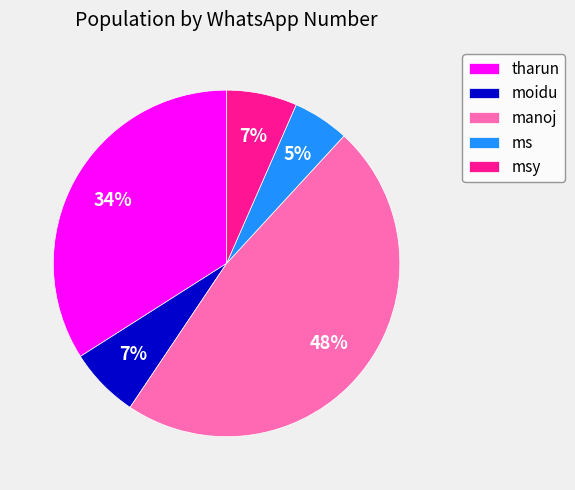

To the nearest percent, what is the average slice percentage?

20%